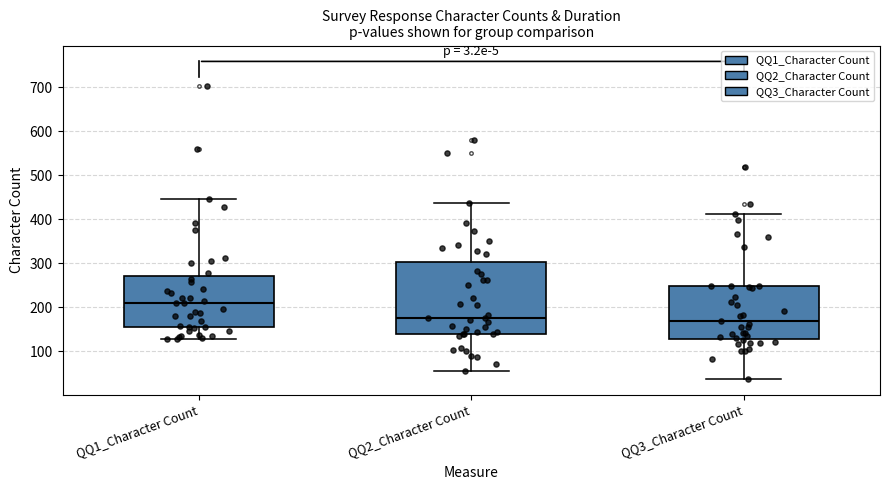

Comparing the boxes themselves (not the whiskers), which one is the tallest?

QQ2_Character Count